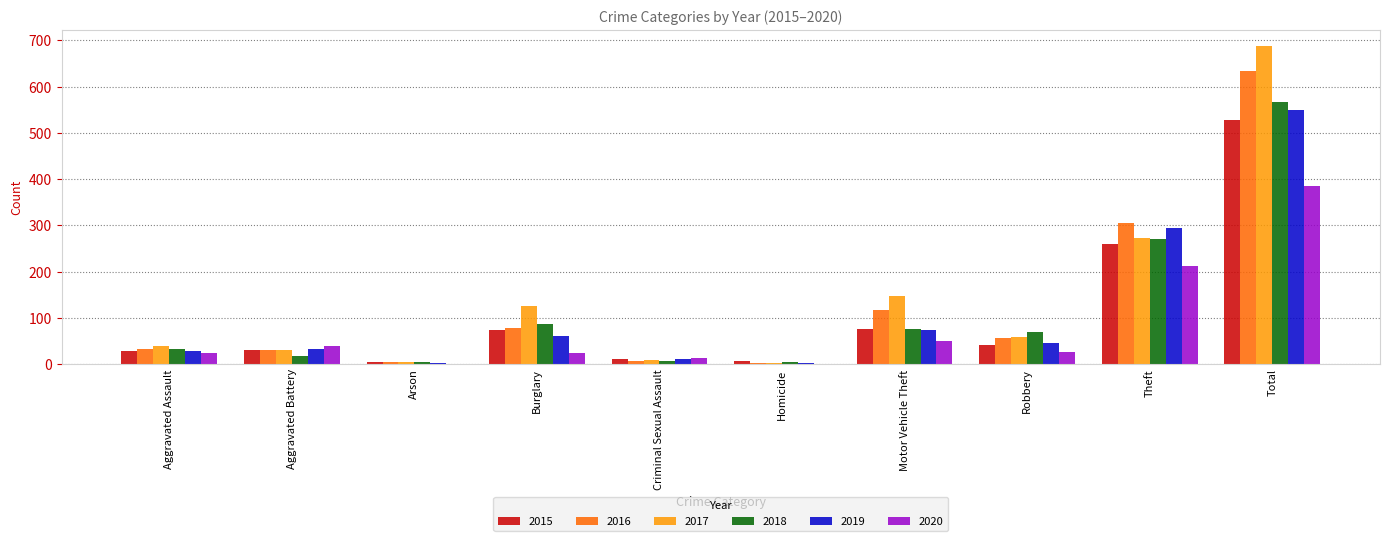

How many groups of bars are there?

10